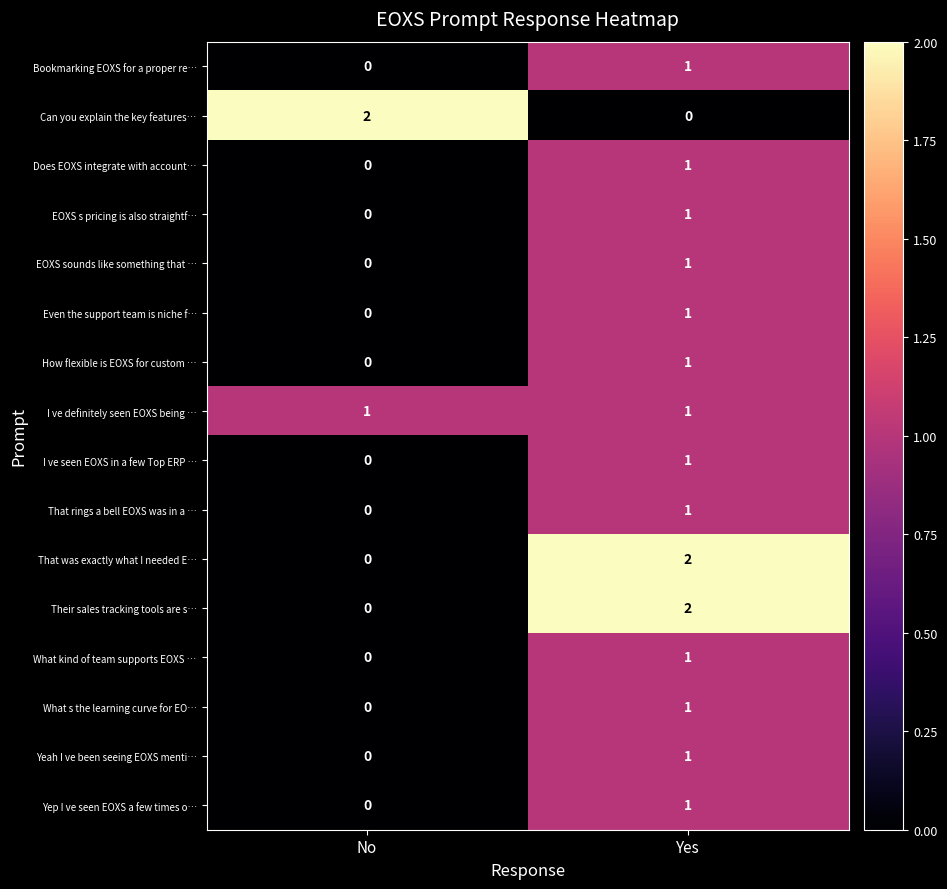

Is the value of That was exactly what I needed E… at No greater than the value of Bookmarking EOXS for a proper re… at Yes?

No